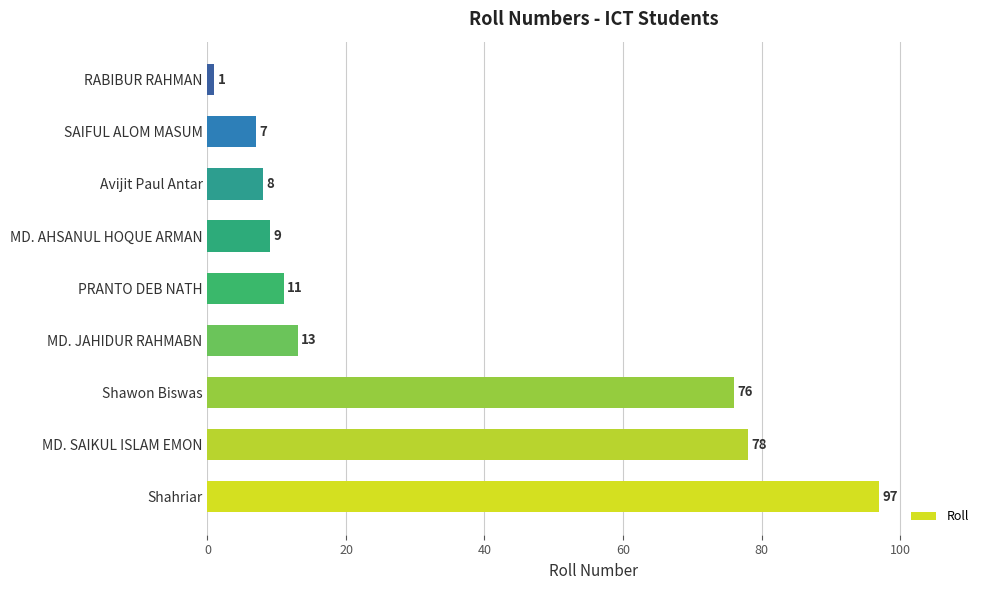

Approximately how many times larger is the value at MD. SAIKUL ISLAM EMON compared to RABIBUR RAHMAN?

78.0